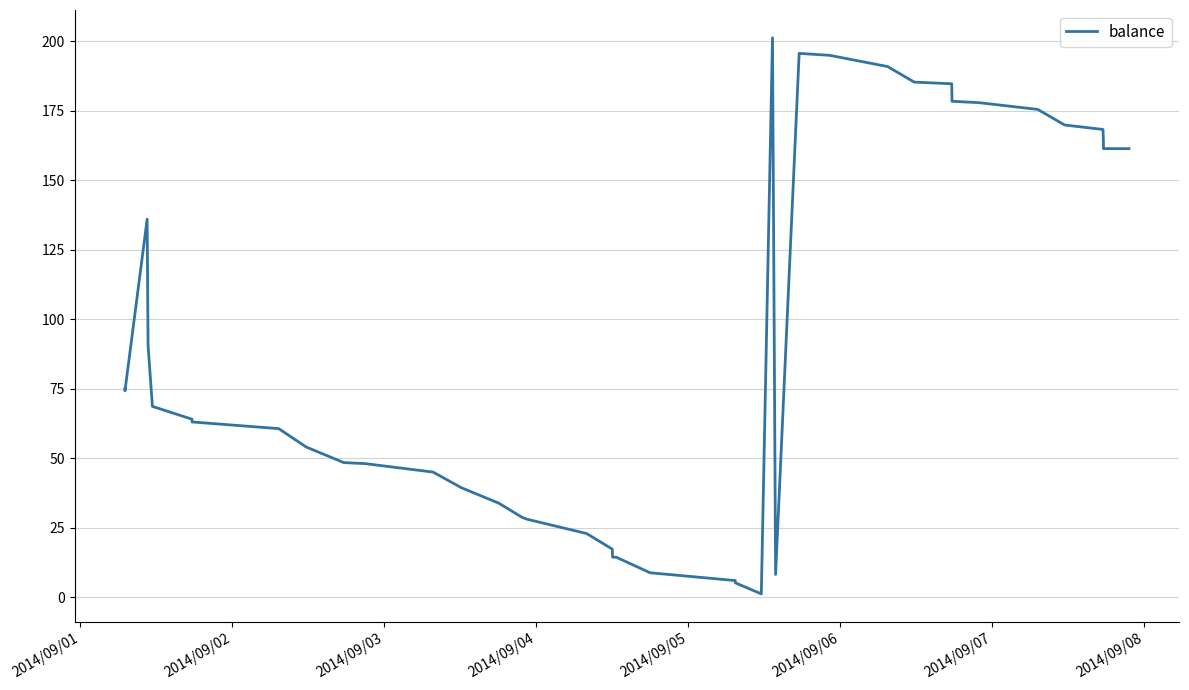

What is the maximum value shown in the chart?

201.2